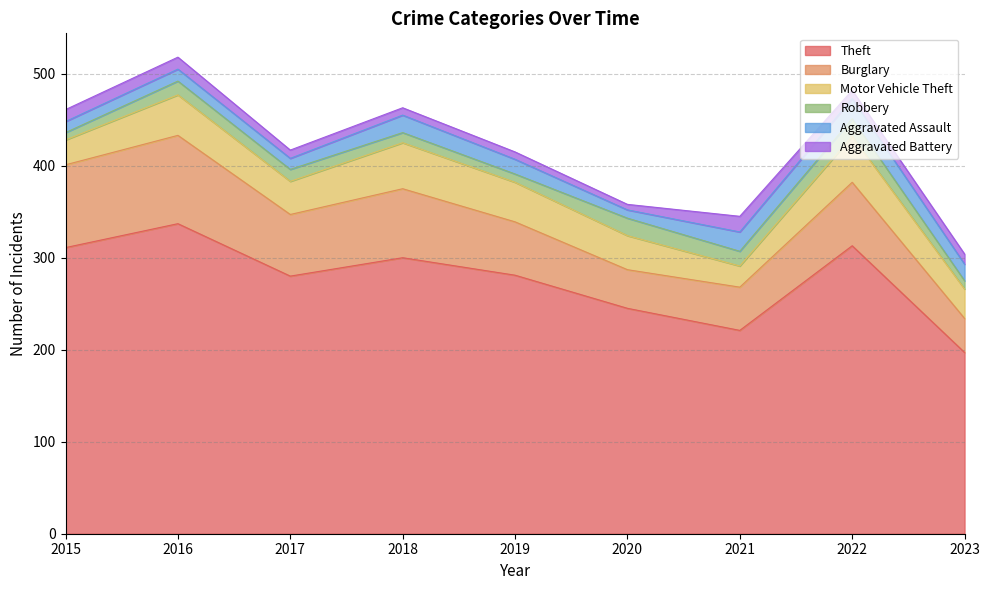

The Aggravated Assault series shows 5 at 2020. True or false?

False